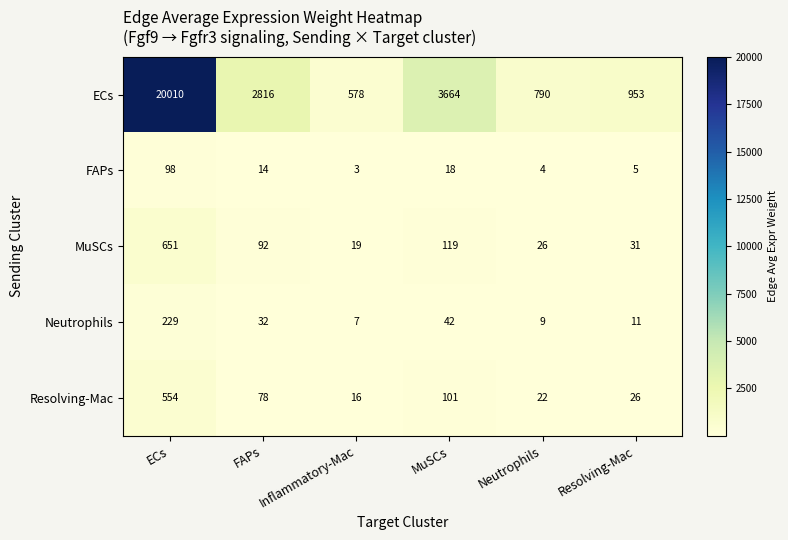

What is the difference between the highest and lowest values at FAPs?

2802